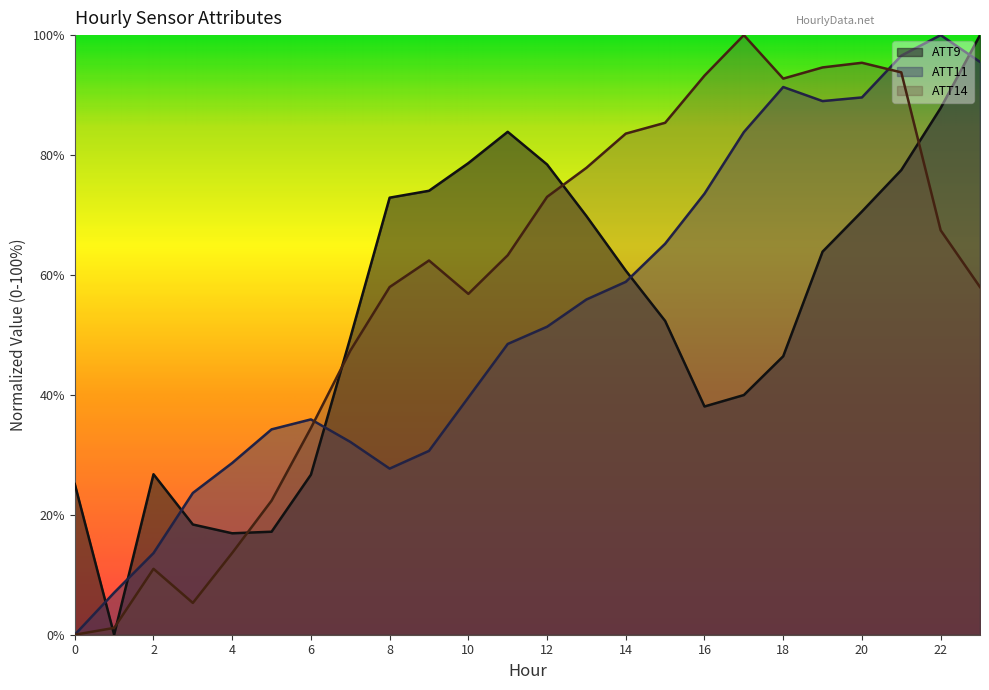

What are all the series names shown in the legend?

ATT9, ATT11, ATT14